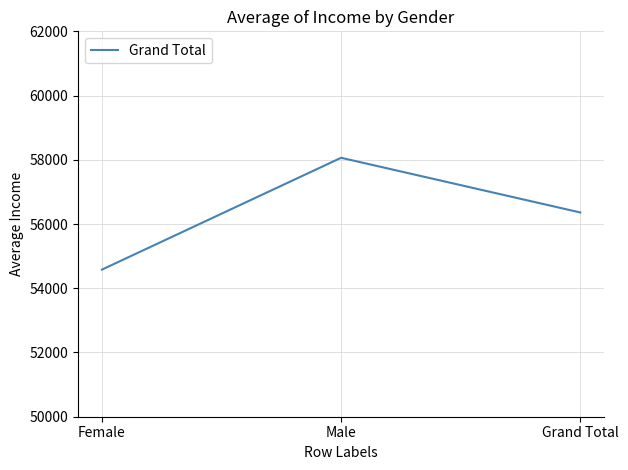

What value does the data have at Male?

58062.6